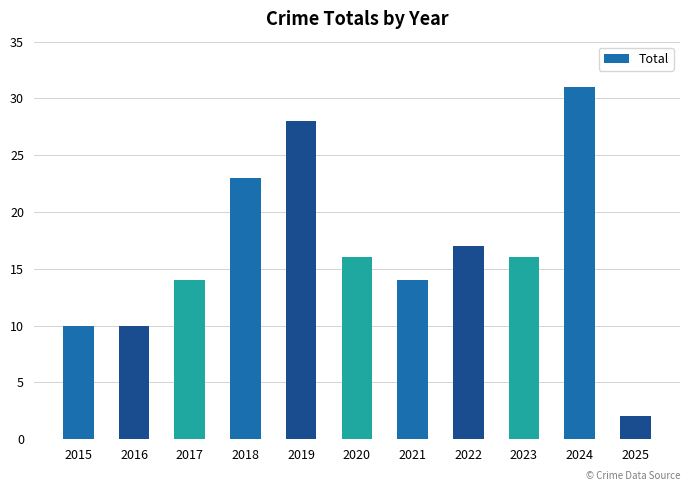

What is the sum of all values?

181